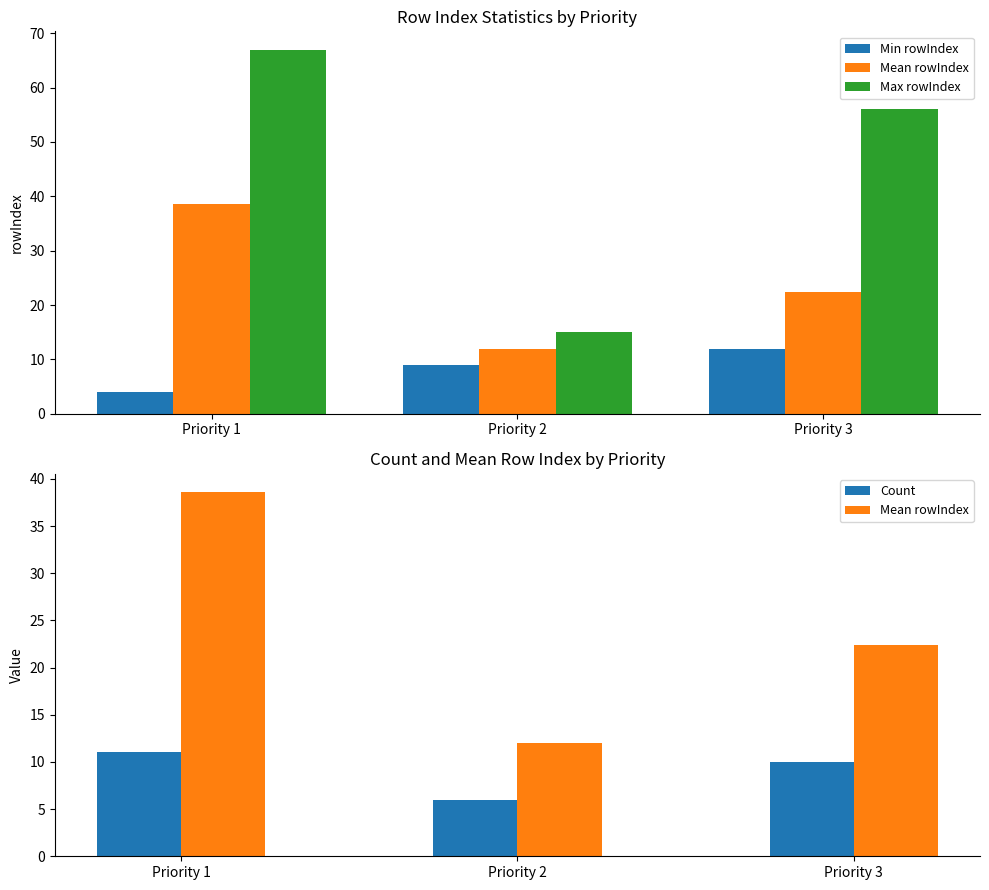

Rank the series by their maximum value, from lowest to highest.

Count, Min rowIndex, Mean rowIndex, Max rowIndex